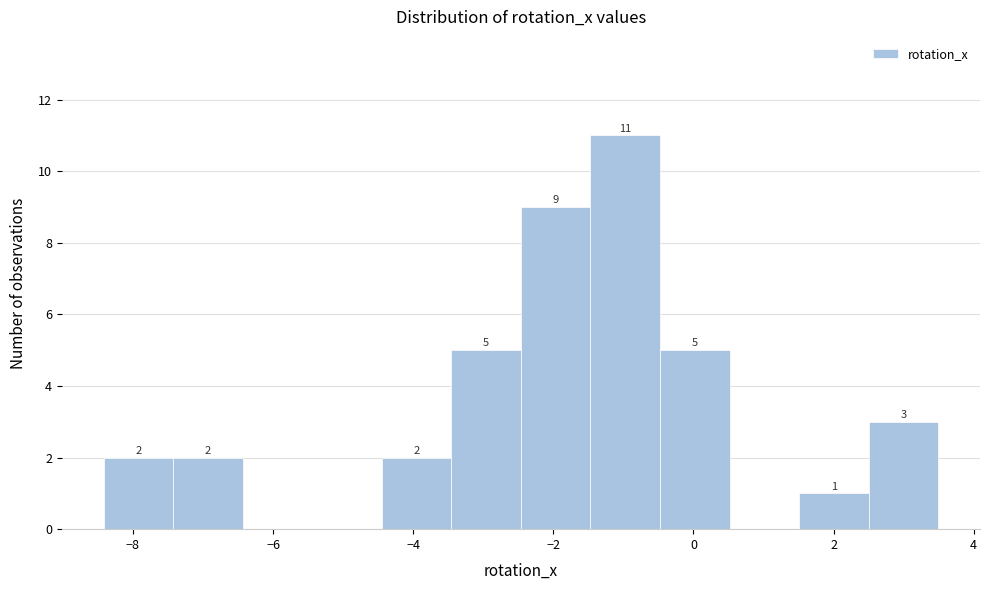

Over which range of the x-axis is the bar tallest?

-1.4 to -0.4